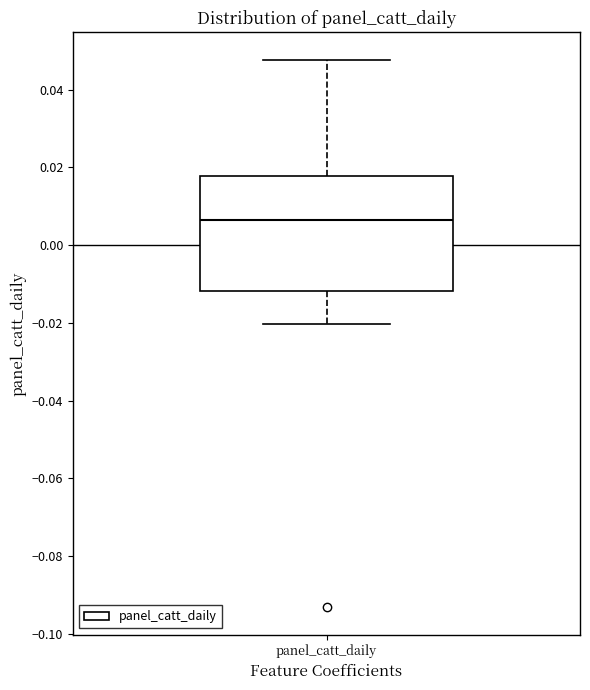

Transcribe this box plot: give where the median line is, the range the box spans, and where the two whiskers end, as read against the y-axis. The values are not printed on the chart, so give them approximately, as read against the axis.

median 0.006, box -0.012 to 0.018, whiskers -0.020 to 0.048